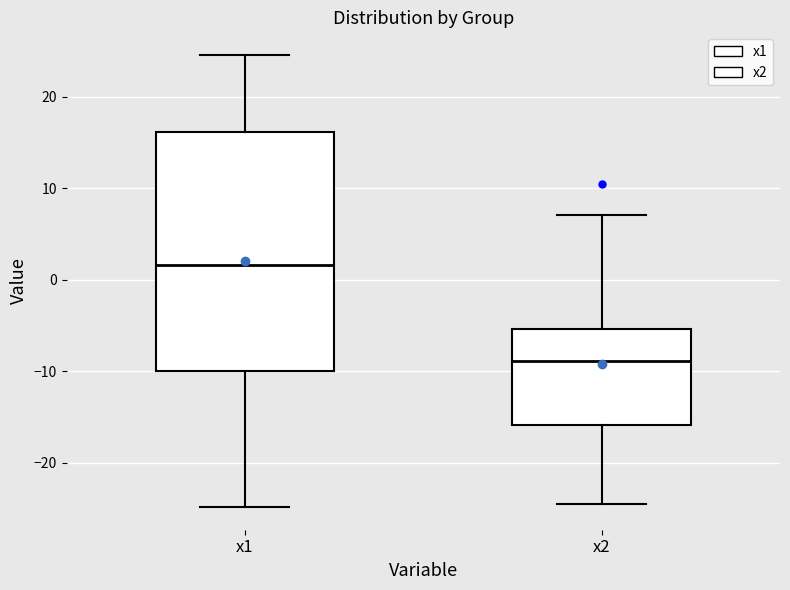

Reading left to right, transcribe this box plot: for each box, give where its median line is, the range the box spans, and where its two whiskers end, as read against the y-axis. The values are not printed on the chart, so give them approximately, as read against the axis.

x1: median 2, box -10 to 16, whiskers -25 to 25
x2: median -9, box -16 to -5, whiskers -25 to 7